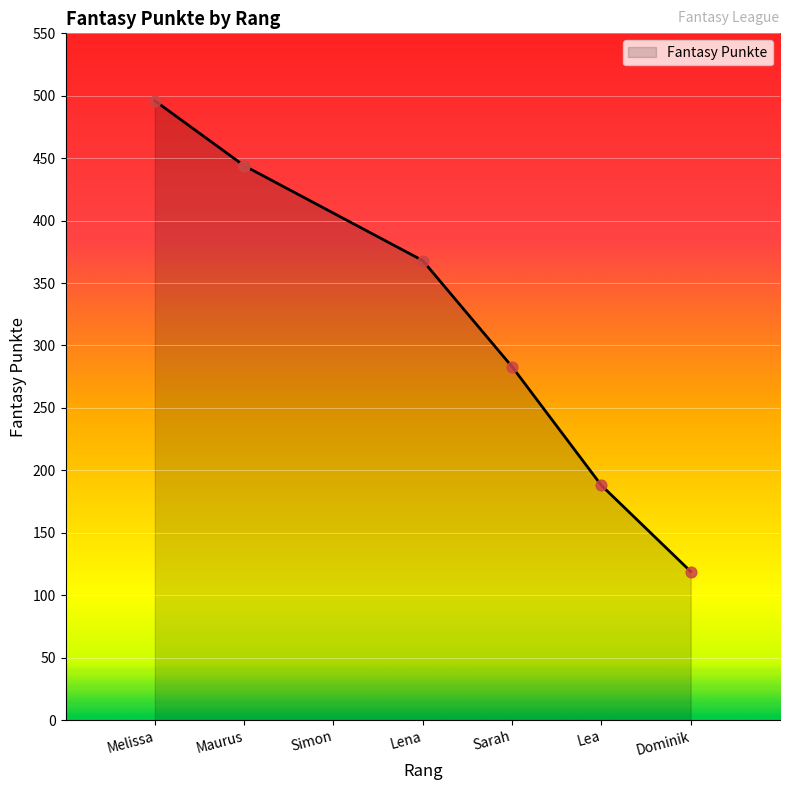

What is the ratio of the value at Lena to the value at Maurus?

0.8